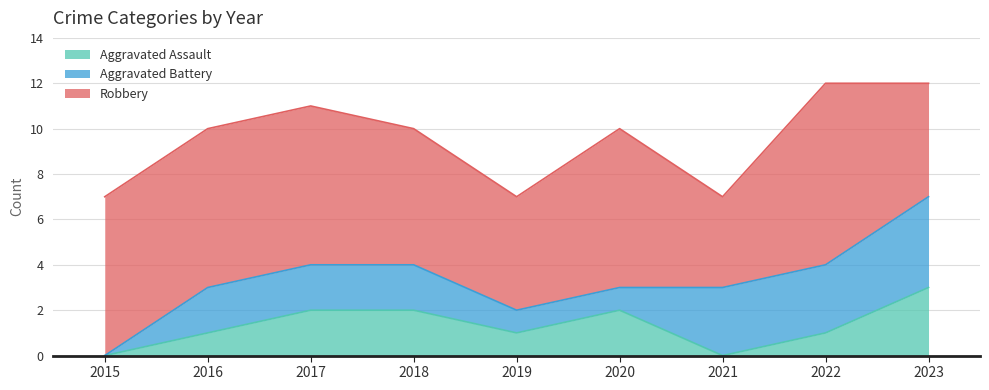

Is the value of Robbery at 2023 greater than the value of Aggravated Assault at 2016?

Yes